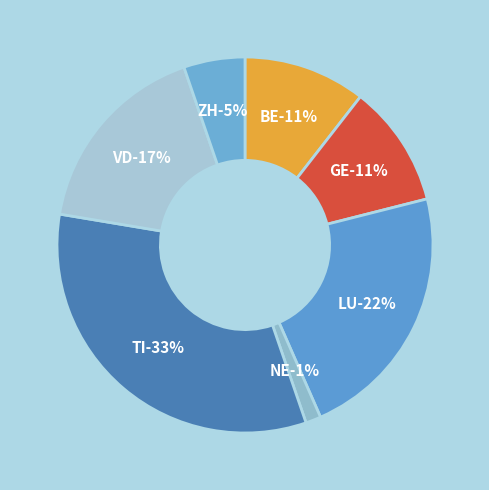

Combined, what portion of the pie is TI and GE?

43.4%